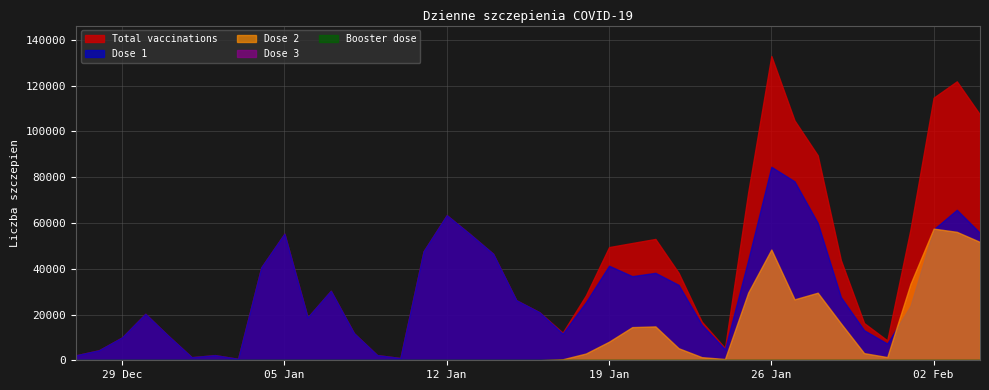

List the labels in order of liczba_szczepien_dziennie value, largest first.

30, 38, 37, 39, 31, 32, 29, 16, 36, 9, 17, 25, 24, 23, 15, 18, 33, 8, 26, 11, 22, 19, 20, 3, 10, 27, 34, 21, 12, 4, 2, 35, 28, 1, 13, 6, 0, 5, 14, 7